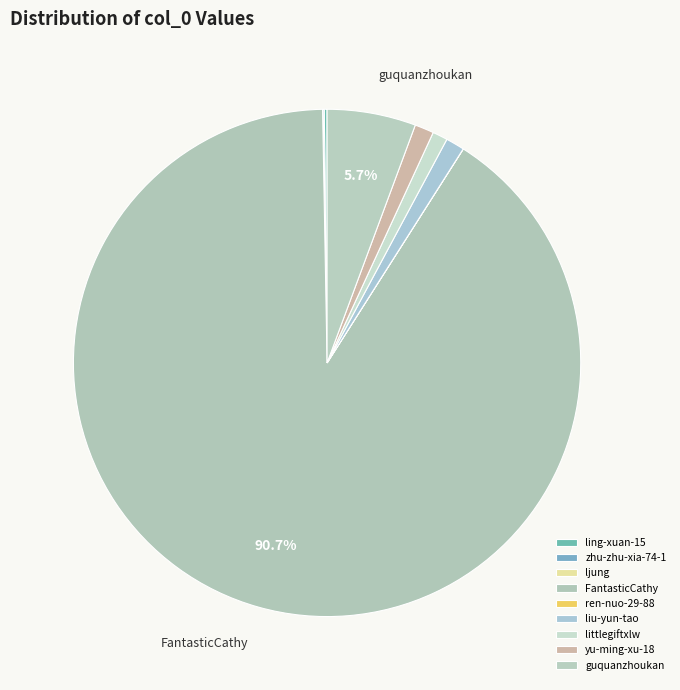

To the nearest percent, what is the average slice percentage?

11%